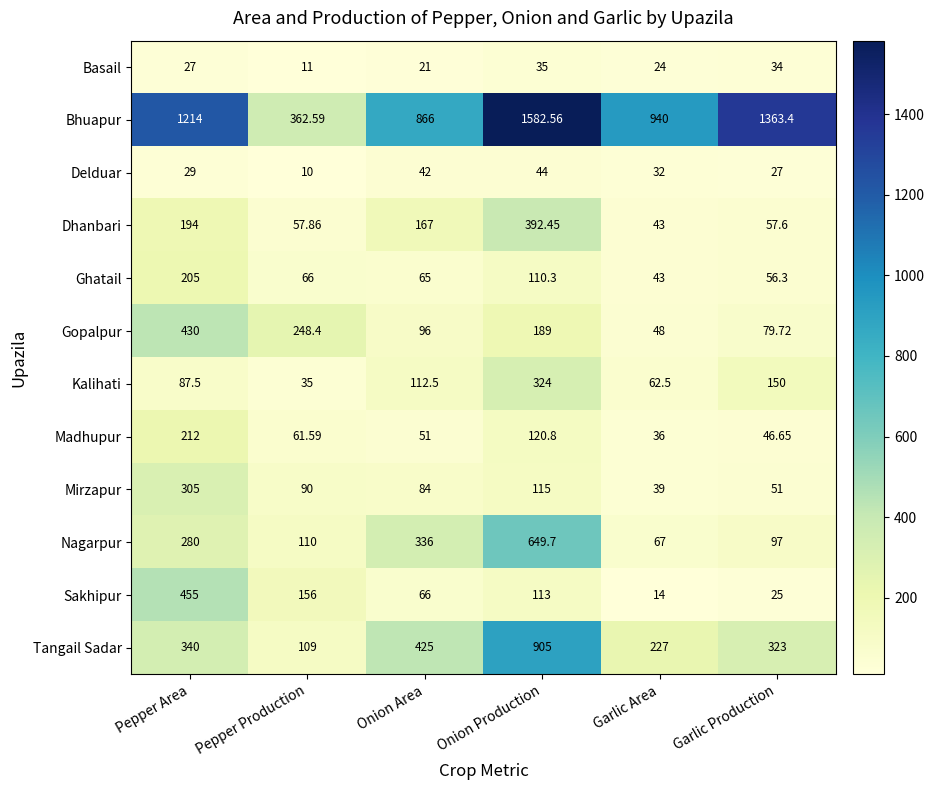

At which category is the sum across all series the highest?

Onion Production